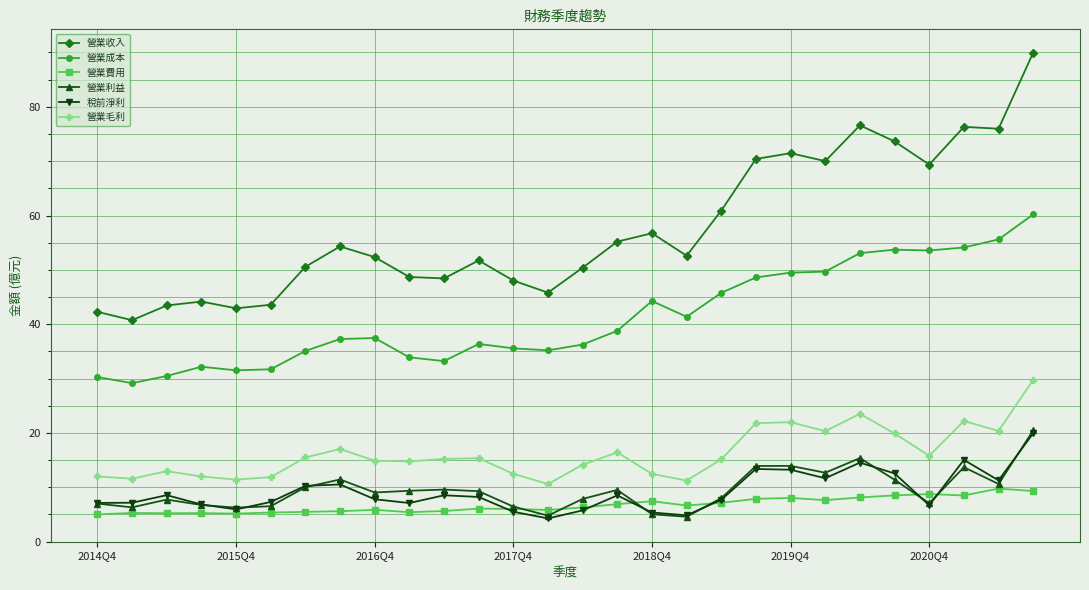

At how many categories does at least one series exceed 39?

28